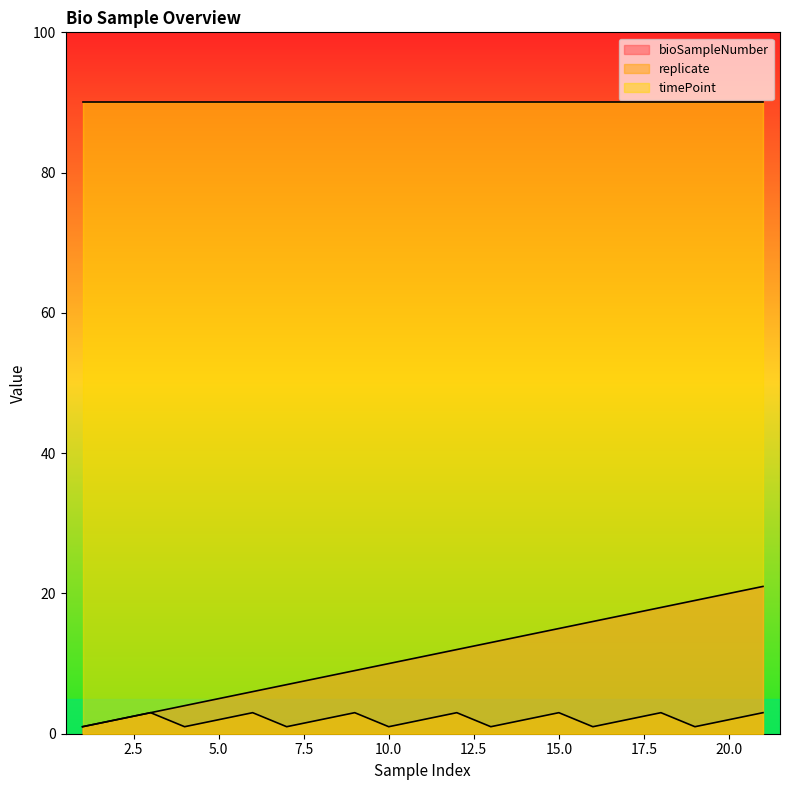

True or false: bioSampleNumber and replicate cross at least once.

False